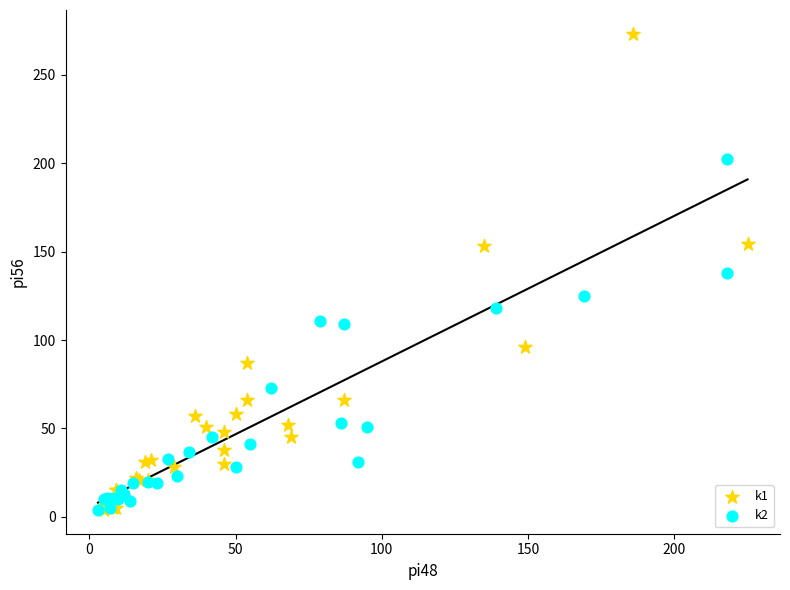

What are all the series names shown in the legend?

k1, k2